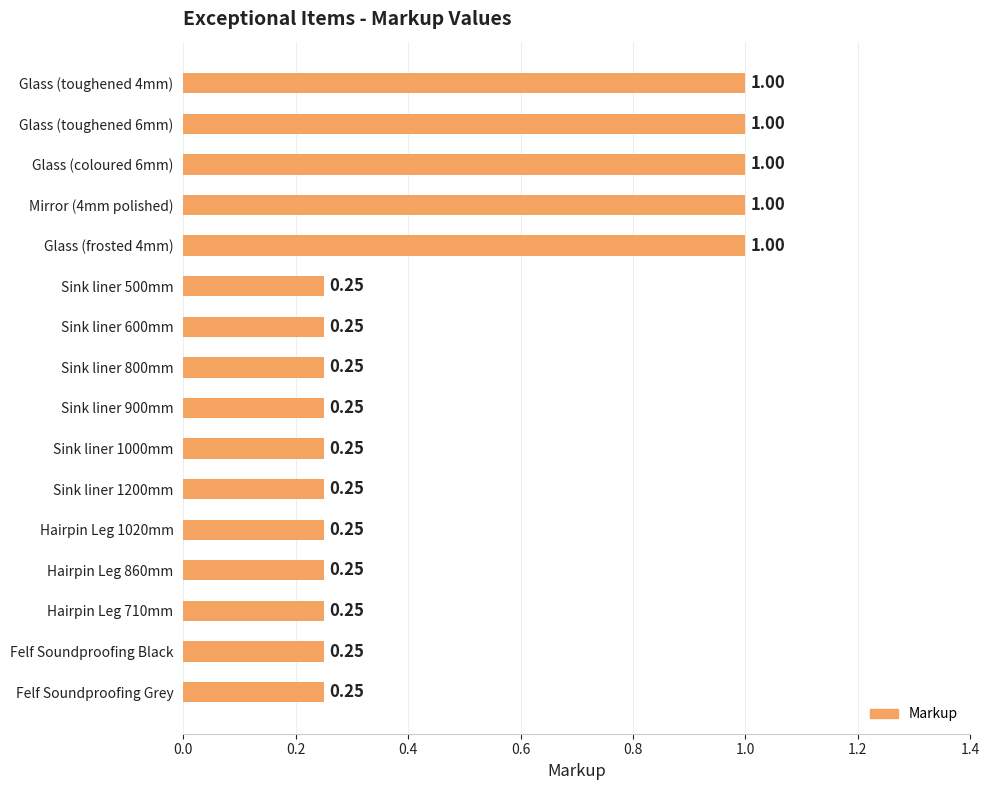

Count the number of data series in this chart.

1